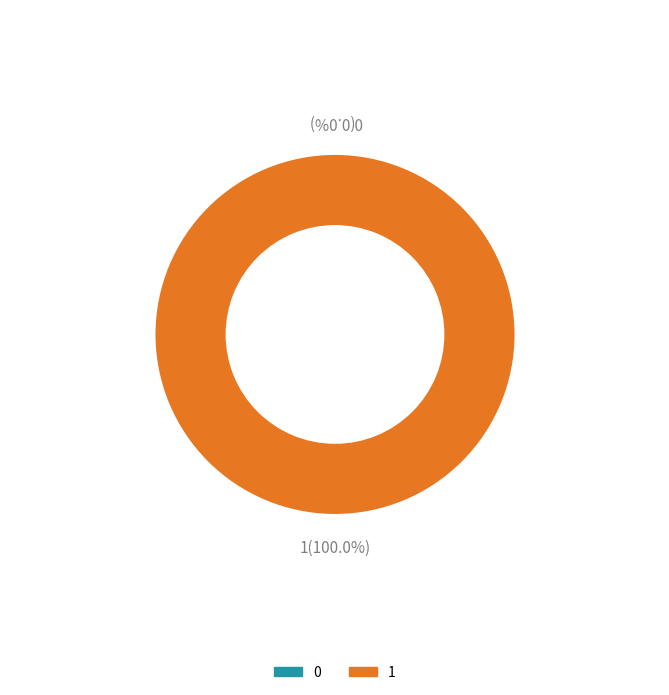

To the nearest percent, what portion does 1 represent?

100%